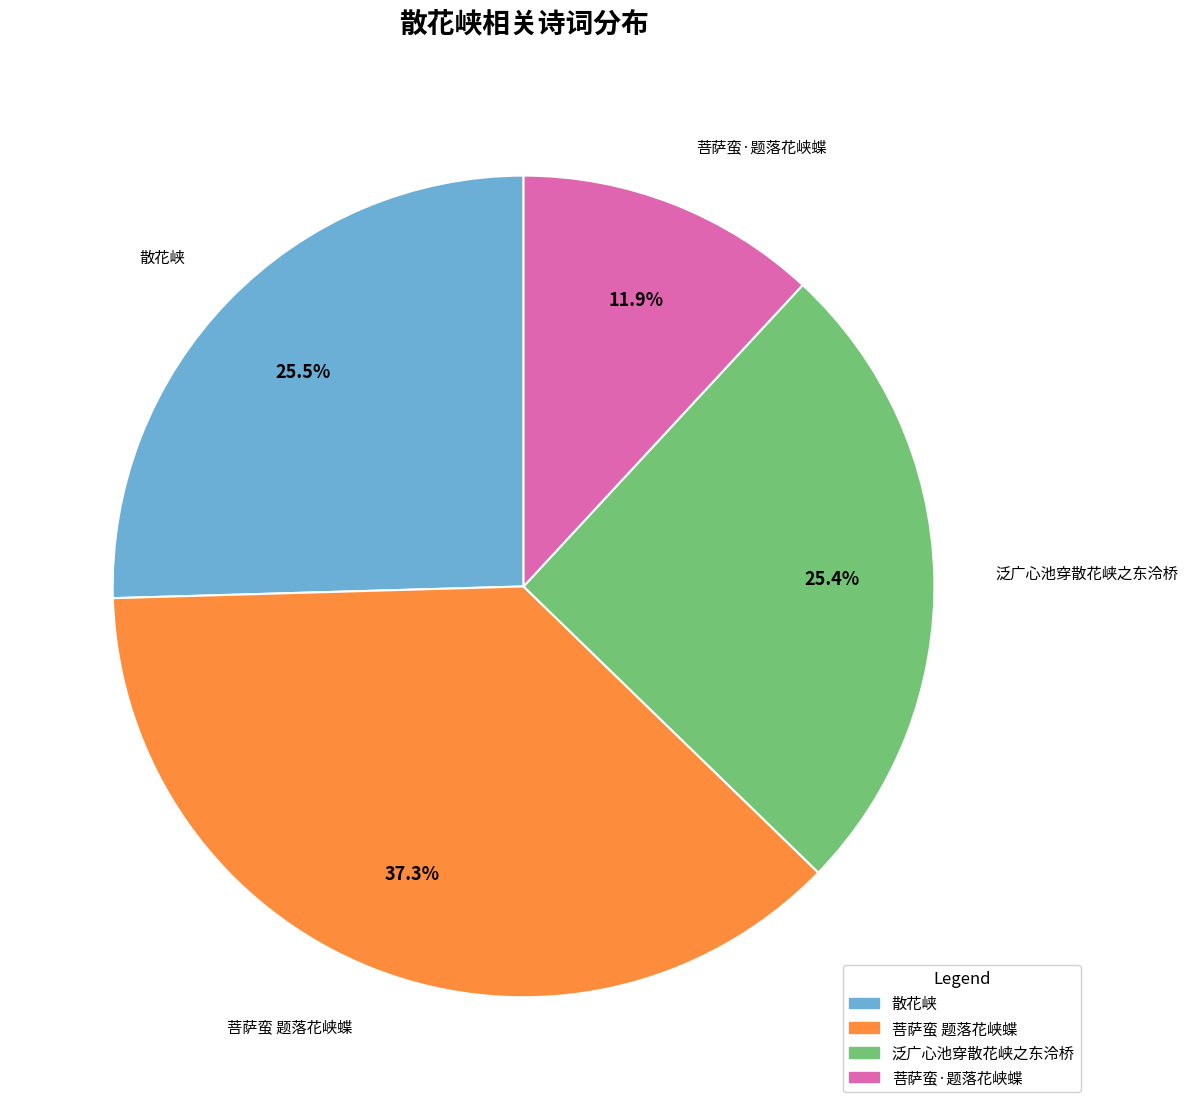

What is the ratio of the value at 菩萨蛮·题落花峡蝶 to the value at 菩萨蛮 题落花峡蝶?

0.3